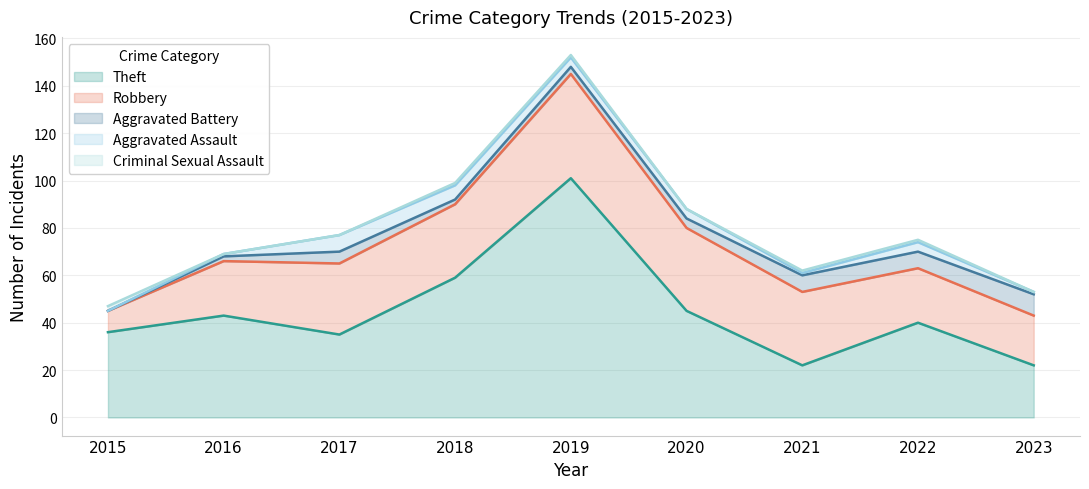

What is the value of the Criminal Sexual Assault point at the 5th from the left?

1